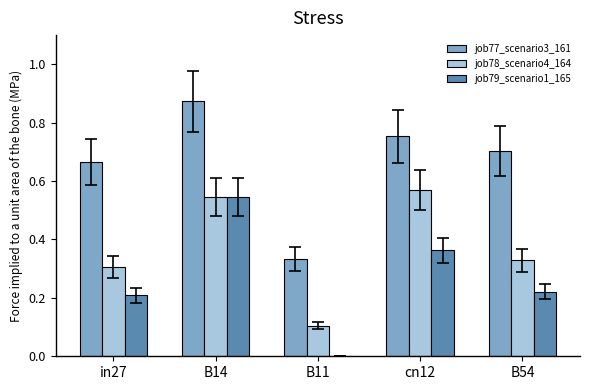

True or false: job79_scenario1_165 has a value of 0.3 at in27.

False